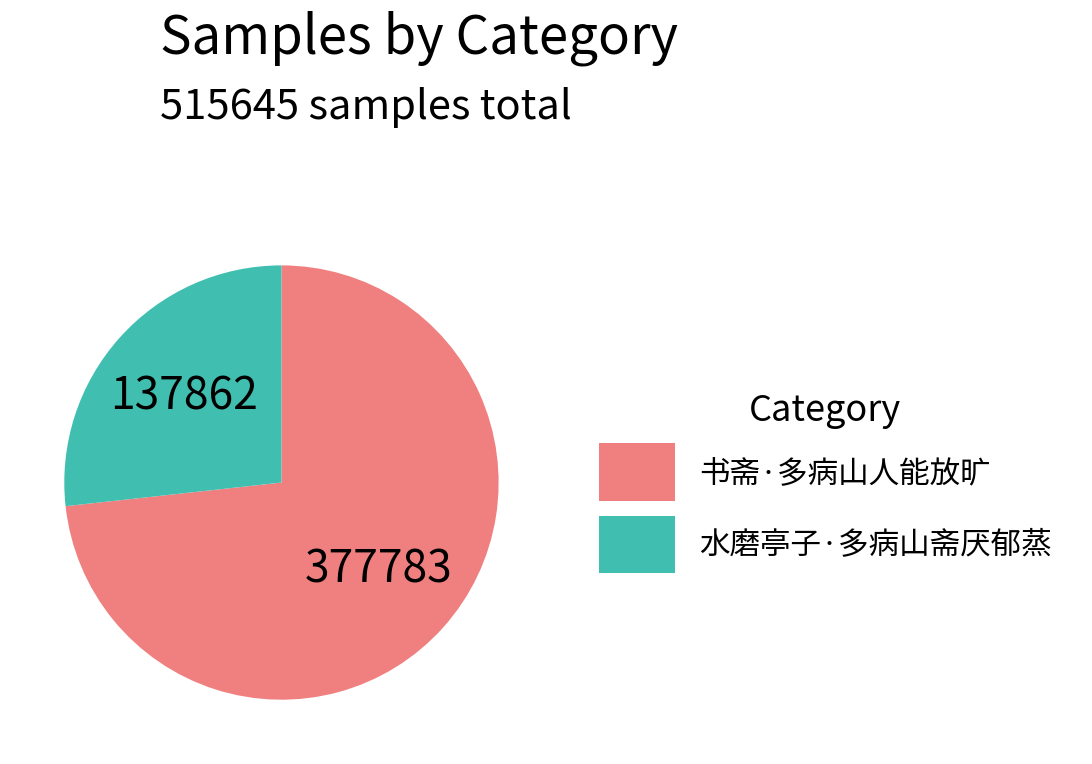

Is the sum of 书斋·多病山人能放旷 and 水磨亭子·多病山斋厌郁蒸 greater than half?

Yes